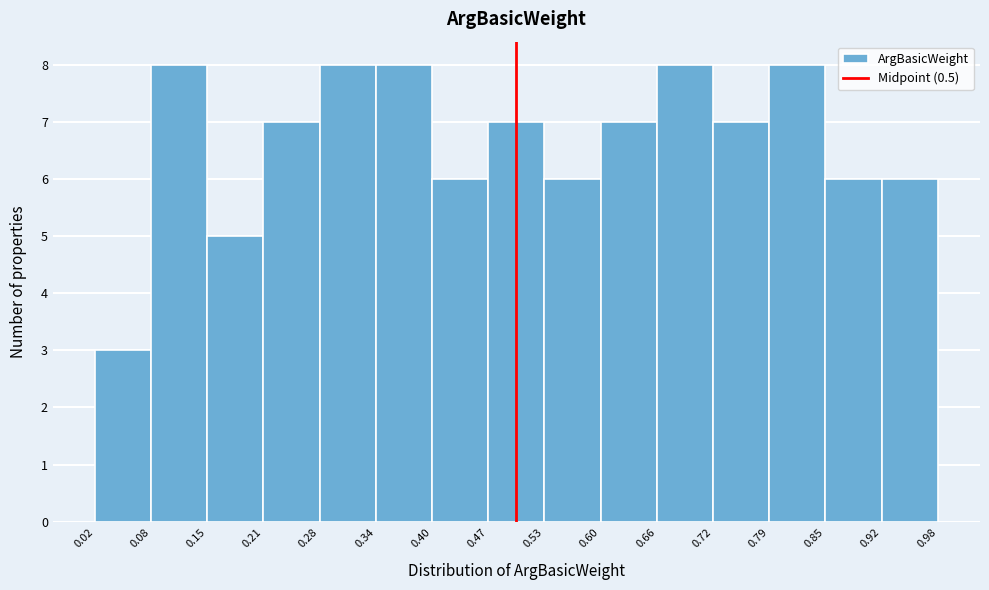

Reading left to right, transcribe this chart: for each bar, give the range it covers on the x-axis and its height. The values are not printed on the chart, so give them approximately, as read against the axis.

0.02 to 0.08: 3
0.08 to 0.15: 8
0.15 to 0.21: 5
0.21 to 0.28: 7
0.28 to 0.34: 8
0.34 to 0.40: 8
0.40 to 0.47: 6
0.47 to 0.53: 7
0.53 to 0.60: 6
0.60 to 0.66: 7
0.66 to 0.72: 8
0.72 to 0.79: 7
0.79 to 0.85: 8
0.85 to 0.92: 6
0.92 to 0.98: 6